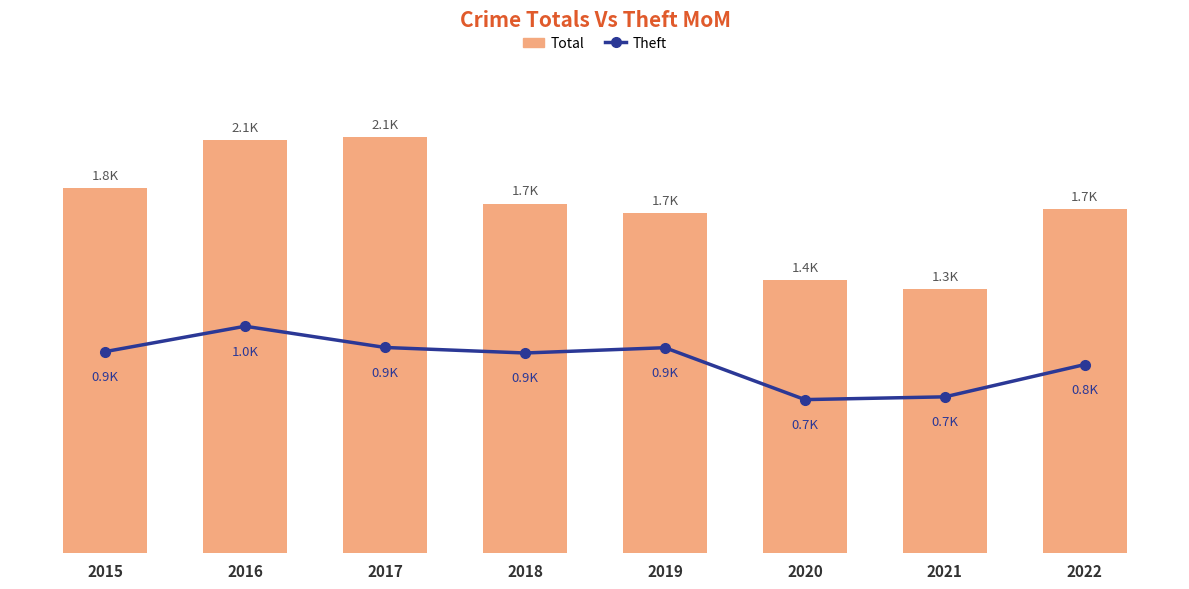

What is the smallest value displayed?

666